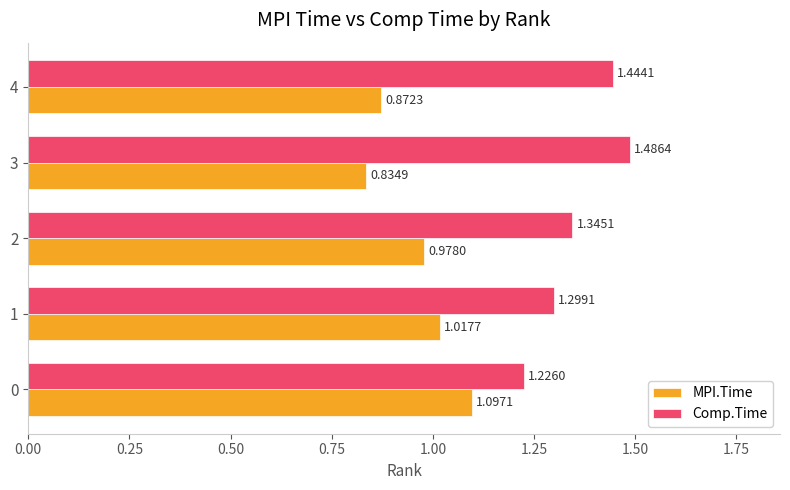

Which series has the widest spread of values?

MPI.Time